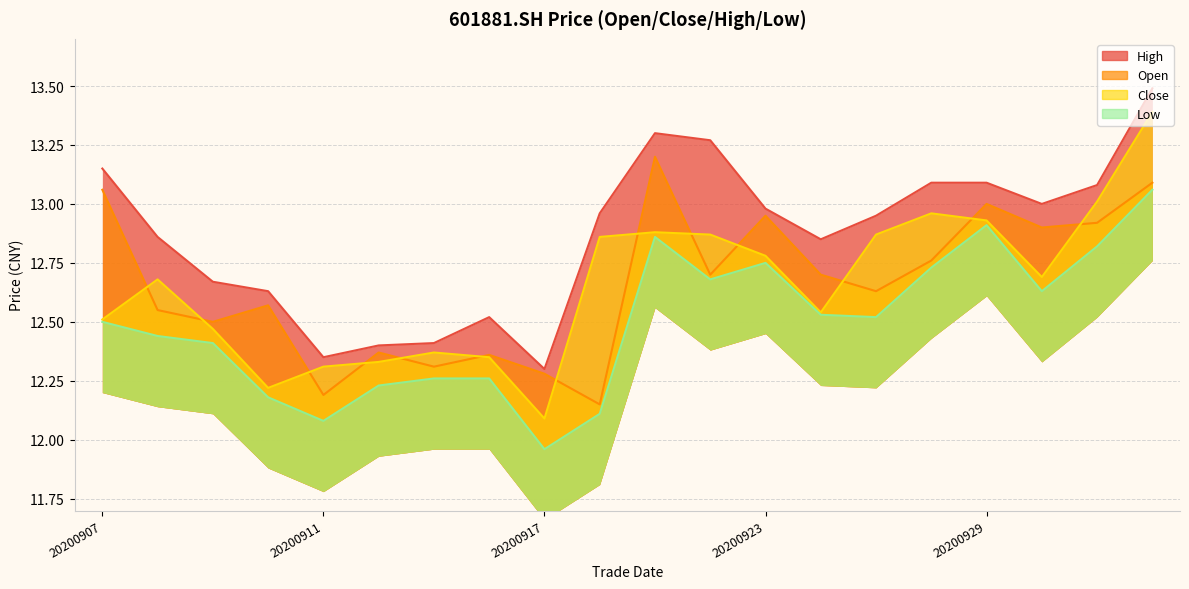

Rank the categories by low value from highest to lowest.

20201012, 20200929, 20200921, 20201009, 20200923, 20200928, 20200922, 20200930, 20200924, 20200925, 20200907, 20200908, 20200909, 20200915, 20200916, 20200914, 20200910, 20200918, 20200911, 20200917